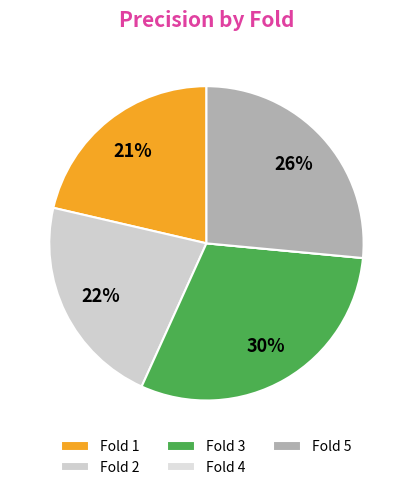

Rank the categories by value from highest to lowest.

Fold 3, Fold 5, Fold 2, Fold 1, Fold 4